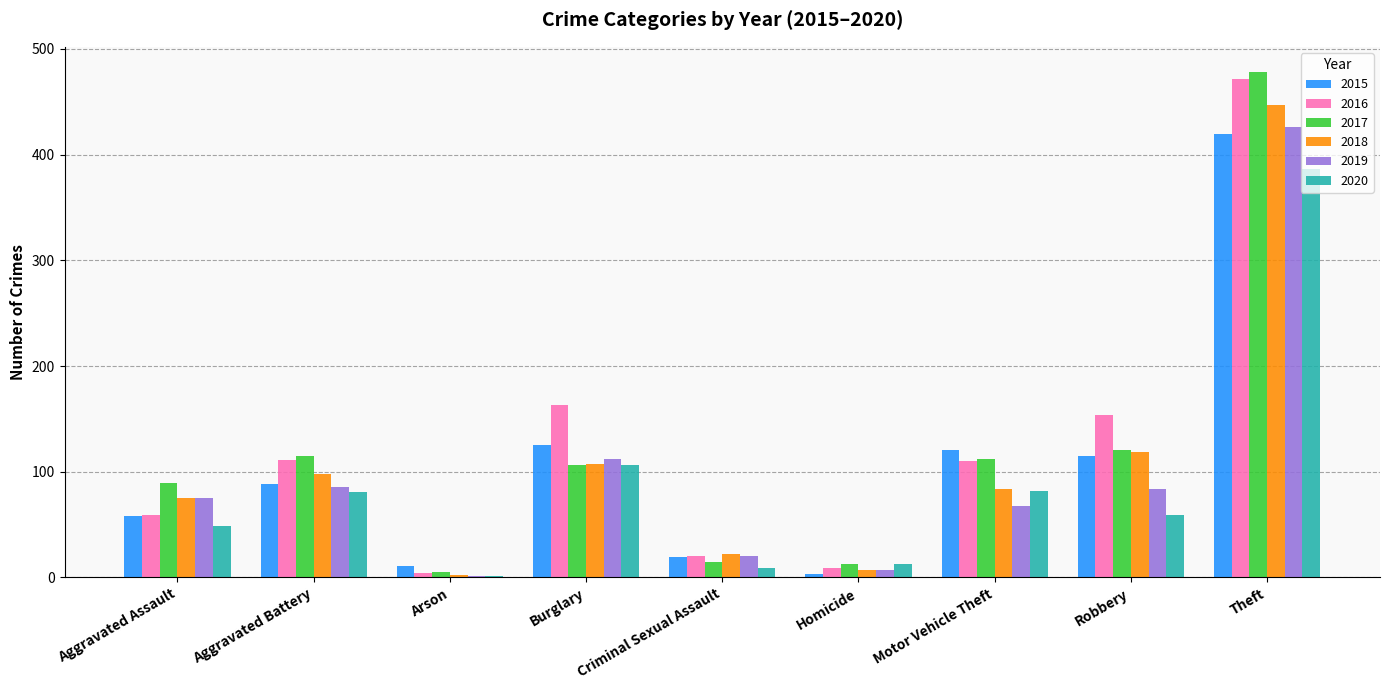

Where does the 2016 series first go above 110?

Aggravated Battery